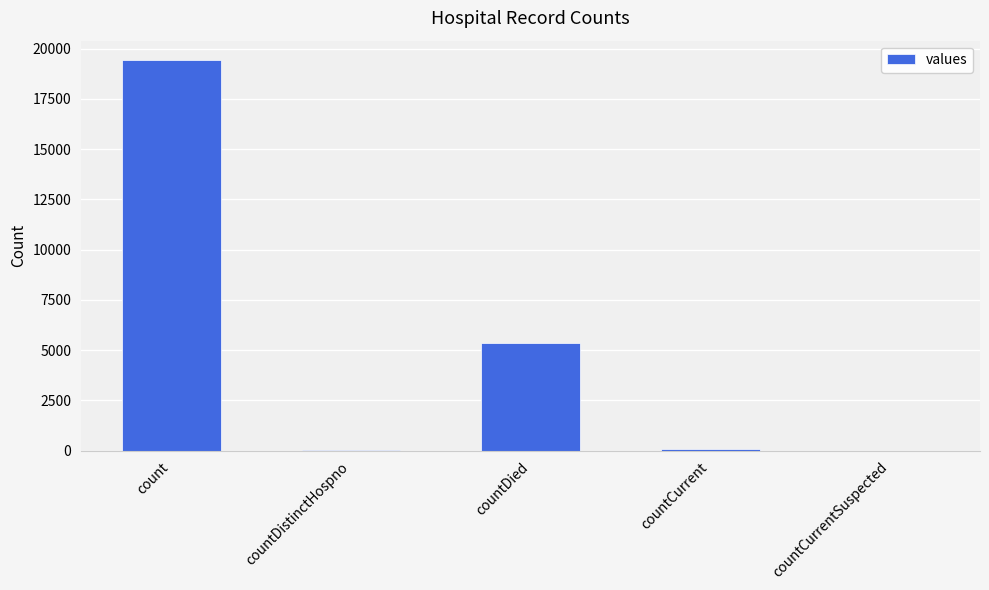

Is it true that the value at countDied is 5357?

True